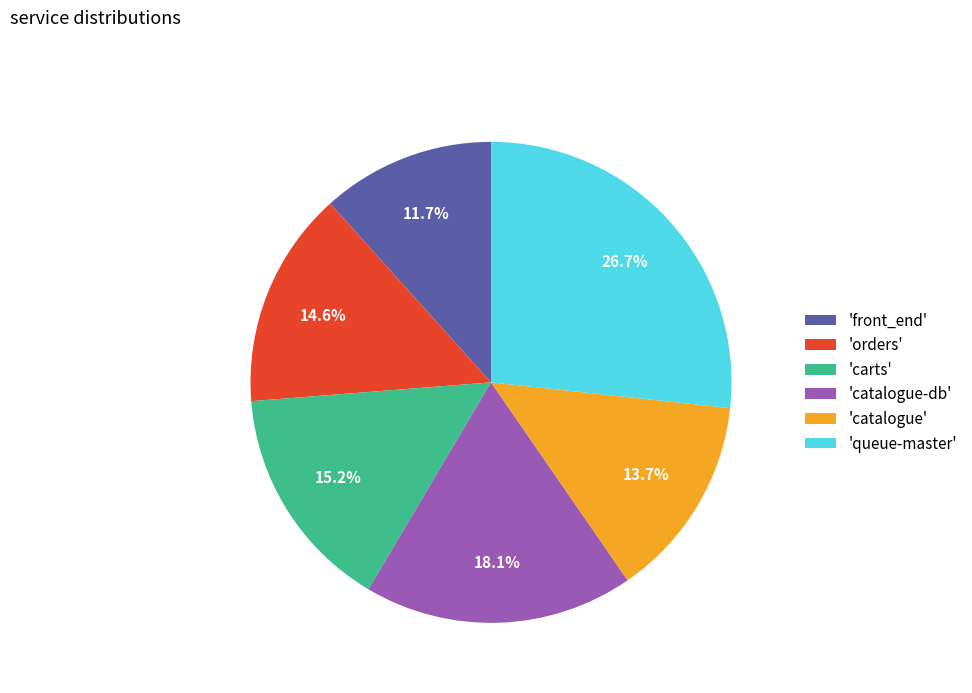

What is the smallest slice in the pie chart?

'front_end'